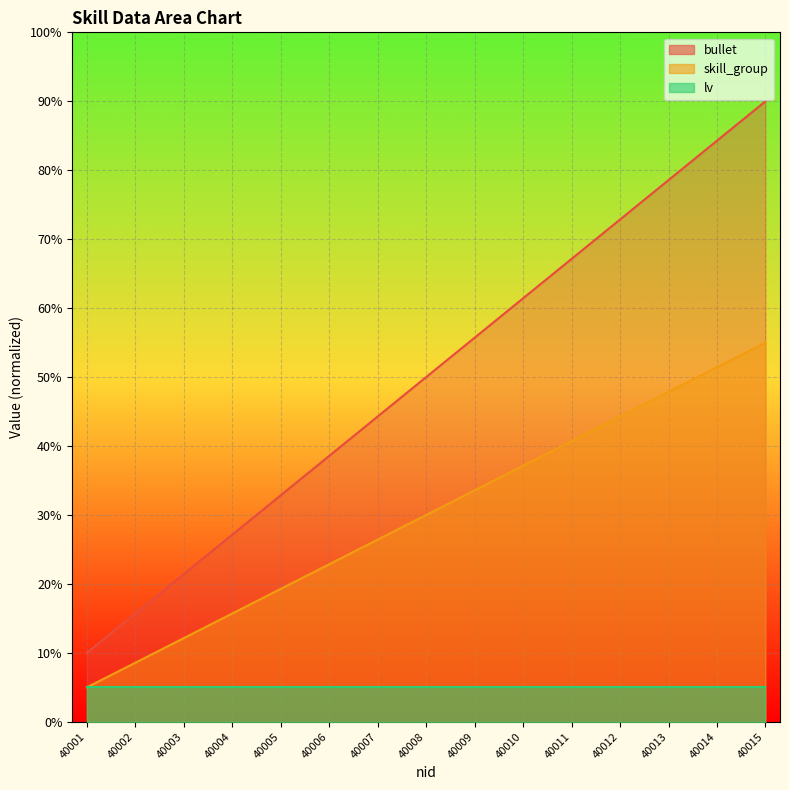

At which label does skill_group first exceed 30?

40009